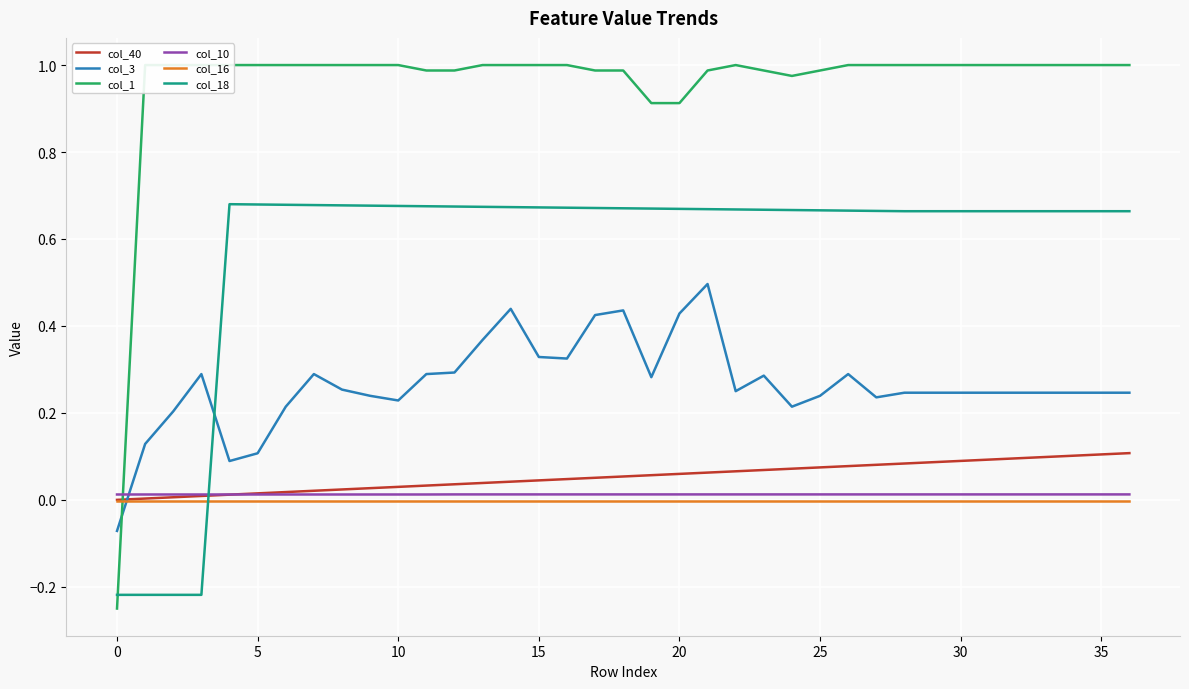

Reading left to right, what are all the values shown in this chart?

col_40: 0.0	0.0	0.0	0.0	0.0	0.0	0.0	0.0	0.0	0.0	0.0	0.0	0.0	0.0	0.0	0.0	0.0	0.1	0.1	0.1	0.1	0.1	0.1	0.1	0.1	0.1	0.1	0.1	0.1	0.1	0.1	0.1	0.1	0.1	0.1	0.1	0.1
col_3: -0.1	0.1	0.2	0.3	0.1	0.1	0.2	0.3	0.3	0.2	0.2	0.3	0.3	0.4	0.4	0.3	0.3	0.4	0.4	0.3	0.4	0.5	0.2	0.3	0.2	0.2	0.3	0.2	0.2	0.2	0.2	0.2	0.2	0.2	0.2	0.2	0.2
col_1: -0.2	1.0	1.0	1.0	1.0	1.0	1.0	1.0	1.0	1.0	1.0	1.0	1.0	1.0	1.0	1.0	1.0	1.0	1.0	0.9	0.9	1.0	1.0	1.0	1.0	1.0	1.0	1.0	1.0	1.0	1.0	1.0	1.0	1.0	1.0	1.0	1.0
col_10: 0.0	0.0	0.0	0.0	0.0	0.0	0.0	0.0	0.0	0.0	0.0	0.0	0.0	0.0	0.0	0.0	0.0	0.0	0.0	0.0	0.0	0.0	0.0	0.0	0.0	0.0	0.0	0.0	0.0	0.0	0.0	0.0	0.0	0.0	0.0	0.0	0.0
col_16: -0.0	-0.0	-0.0	-0.0	-0.0	-0.0	-0.0	-0.0	-0.0	-0.0	-0.0	-0.0	-0.0	-0.0	-0.0	-0.0	-0.0	-0.0	-0.0	-0.0	-0.0	-0.0	-0.0	-0.0	-0.0	-0.0	-0.0	-0.0	-0.0	-0.0	-0.0	-0.0	-0.0	-0.0	-0.0	-0.0	-0.0
col_18: -0.2	-0.2	-0.2	-0.2	0.7	0.7	0.7	0.7	0.7	0.7	0.7	0.7	0.7	0.7	0.7	0.7	0.7	0.7	0.7	0.7	0.7	0.7	0.7	0.7	0.7	0.7	0.7	0.7	0.7	0.7	0.7	0.7	0.7	0.7	0.7	0.7	0.7